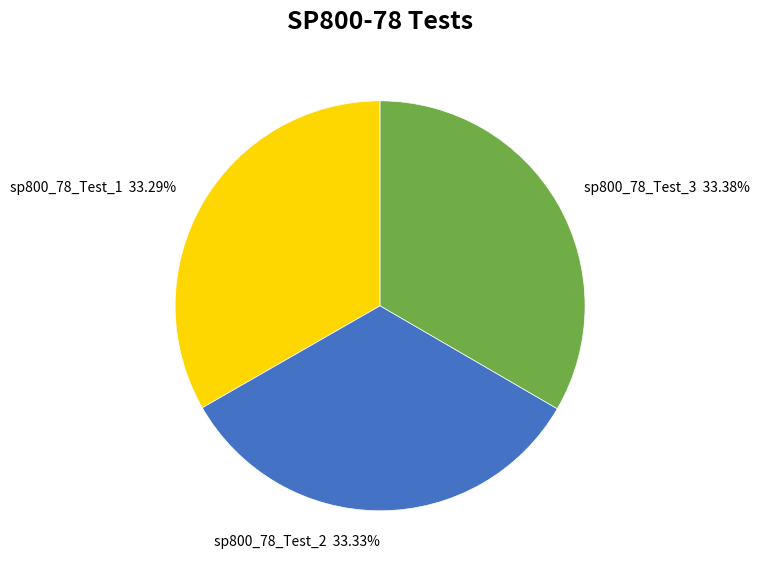

True or false: sp800_78_Test_2 accounts for 33% of the total.

True